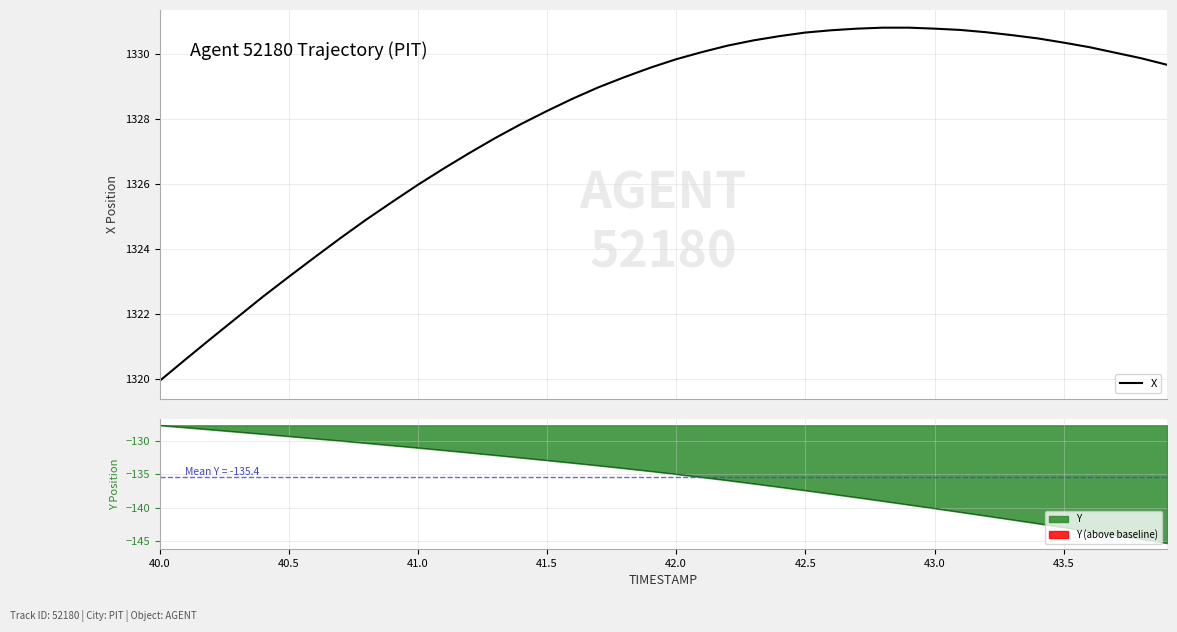

Is it true that Y equals -187.0 at 41.5?

False